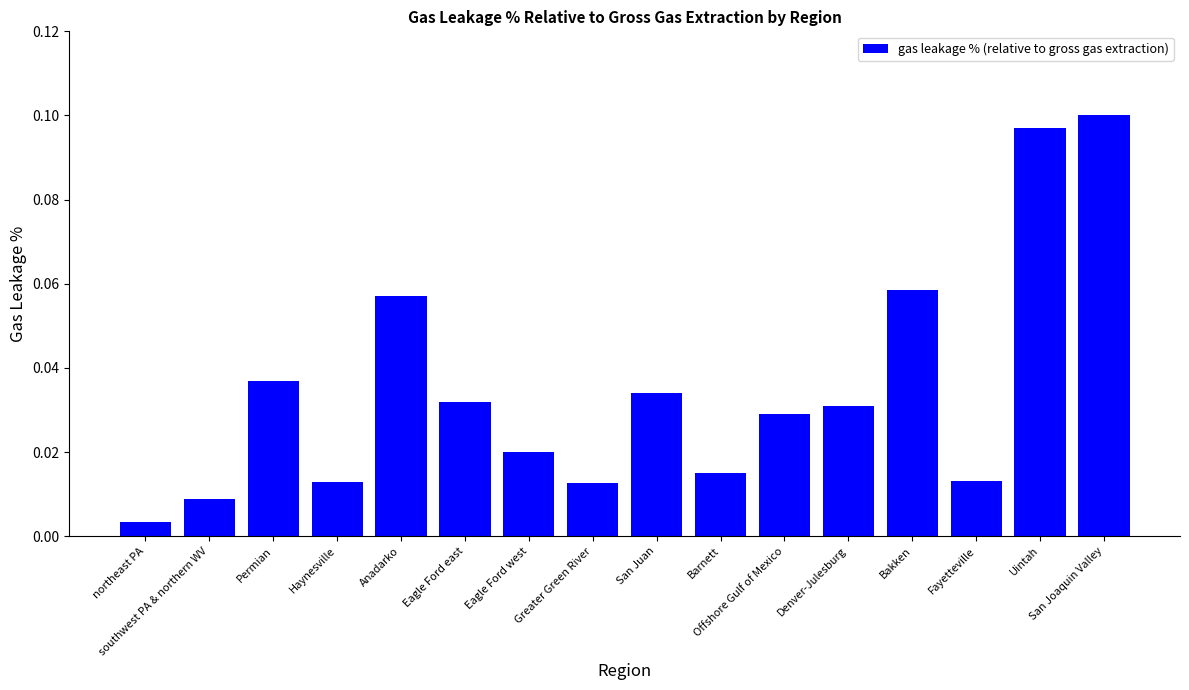

Count the number of data series in this chart.

1